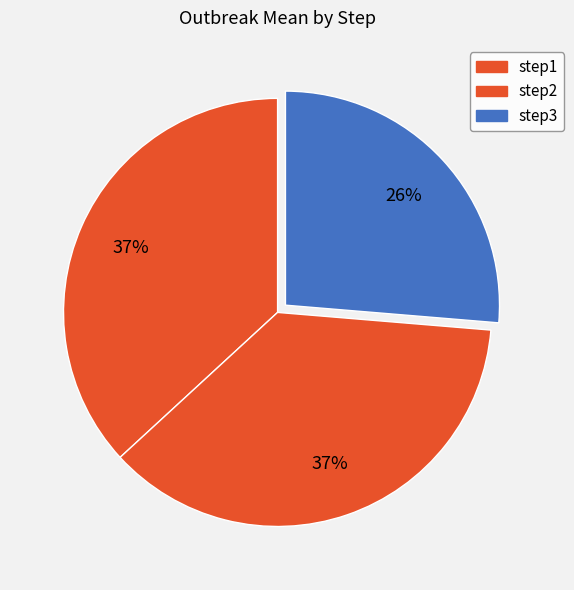

How many slices are in this pie chart?

3